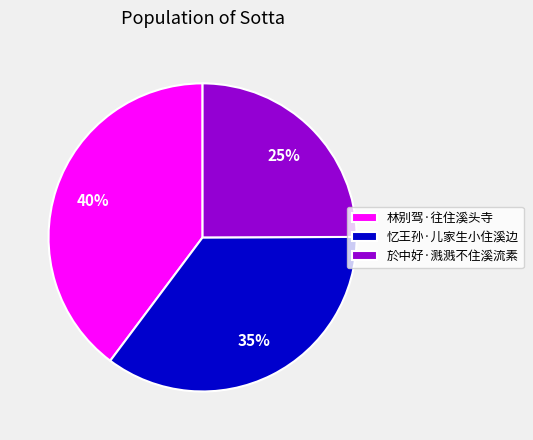

Rank the categories by value from lowest to highest.

於中好·溅溅不住溪流素, 忆王孙·儿家生小住溪边, 林别驾·往住溪头寺